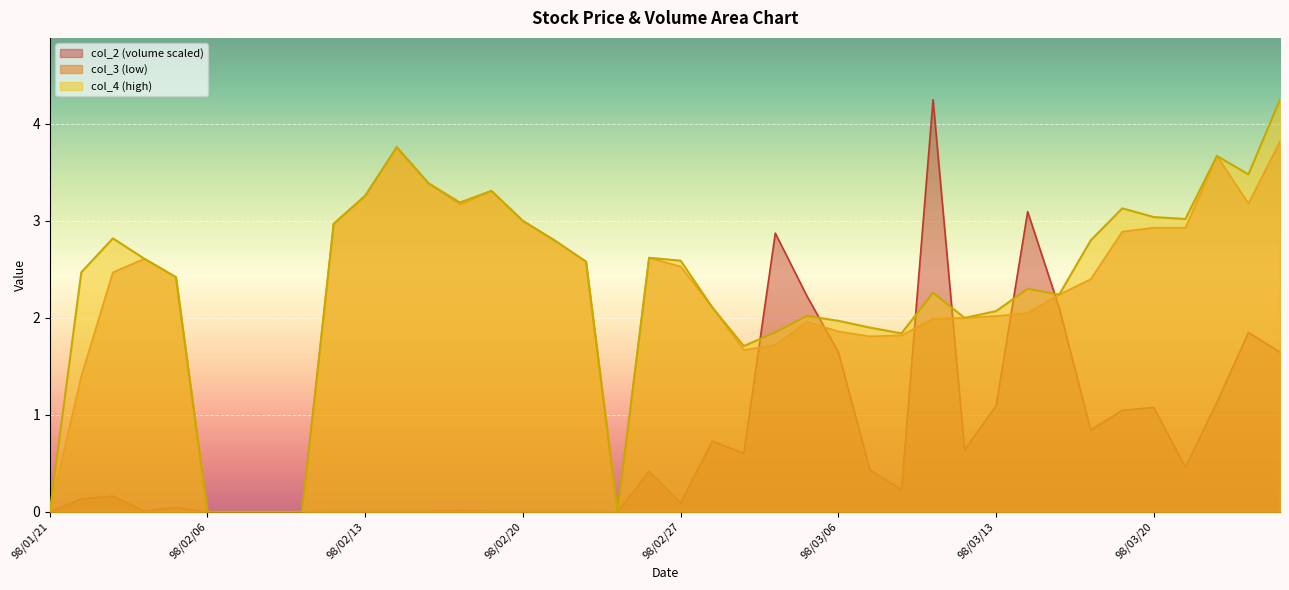

How many positive values does the col_3 series have?

34